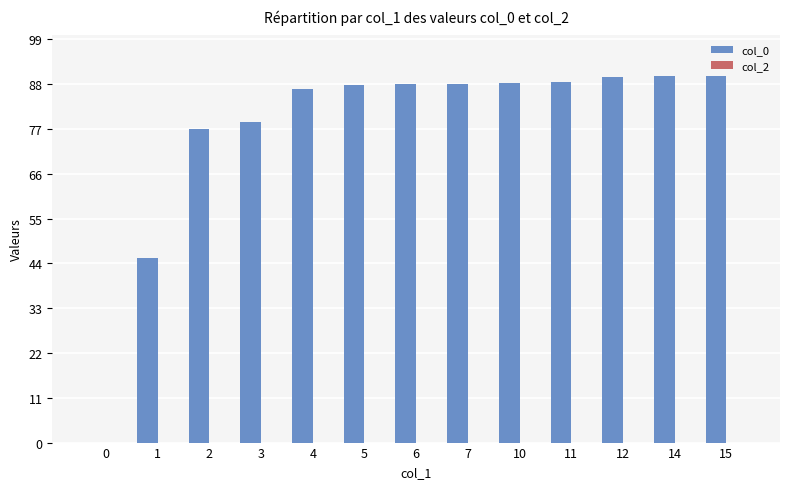

What is the sum of all values?

998.4